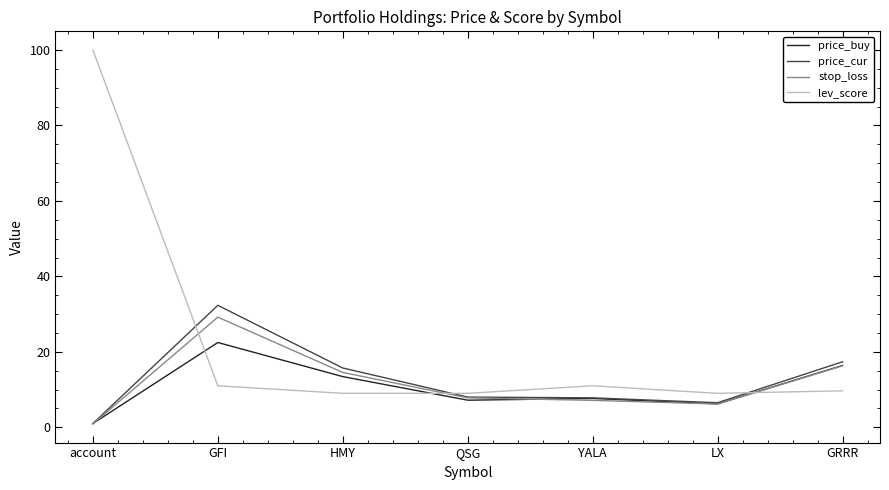

What is the maximum value shown in the chart?

100.0